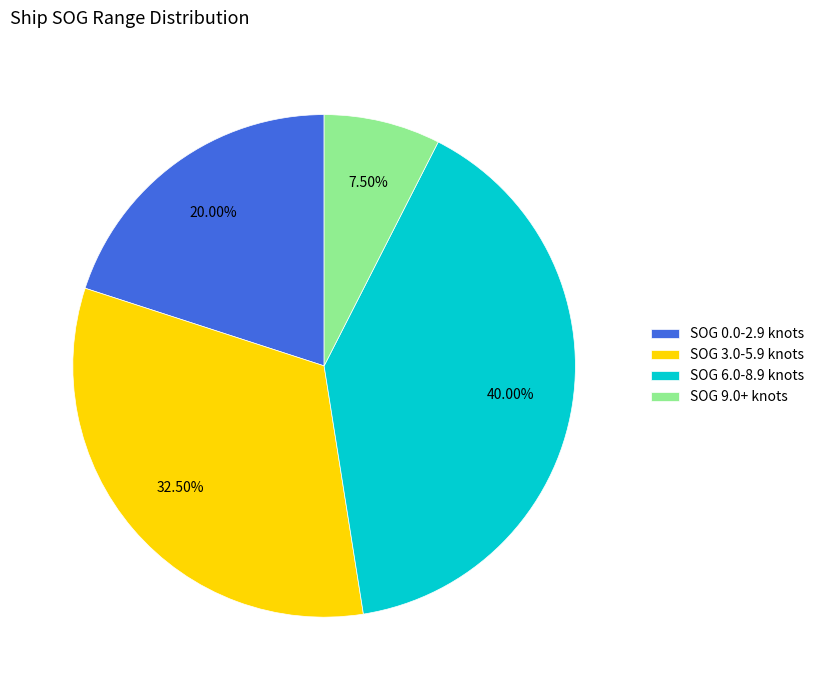

What is the ratio of the value at SOG 9.0+ knots to the value at SOG 0.0-2.9 knots?

0.4